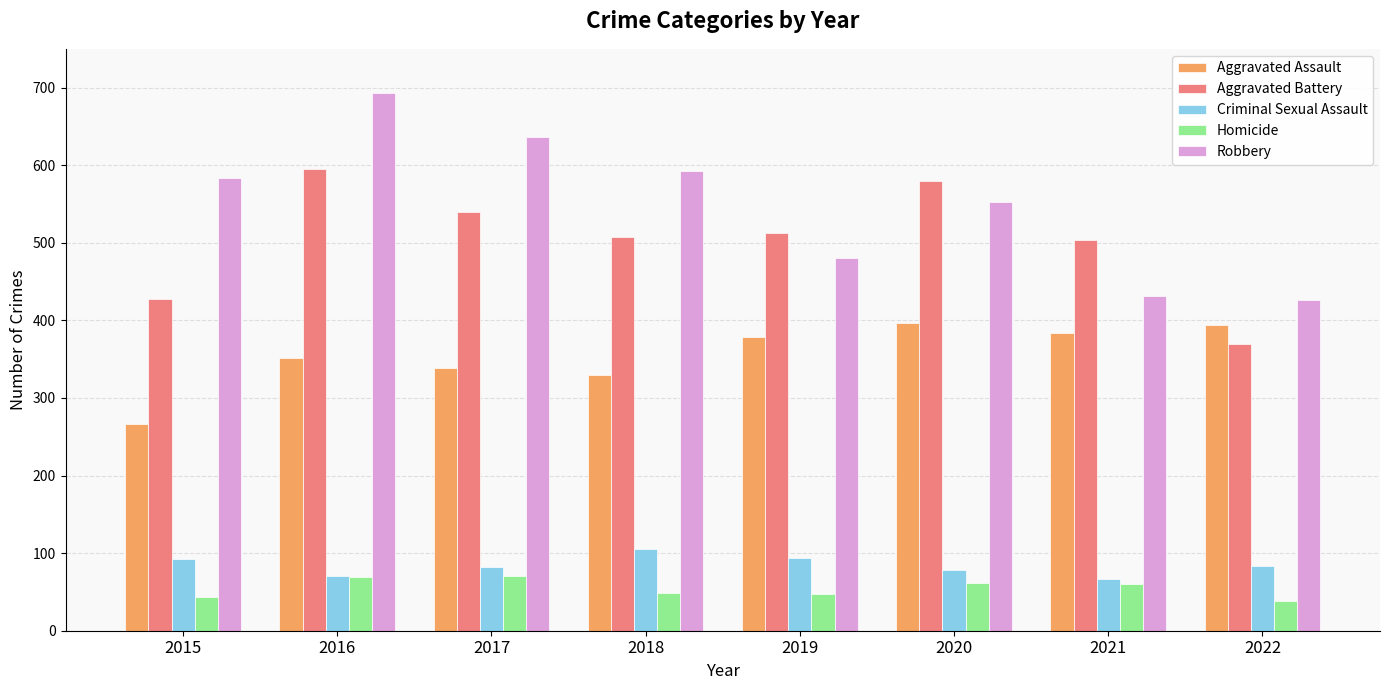

The Aggravated Battery series shows 138 at 2022. True or false?

False